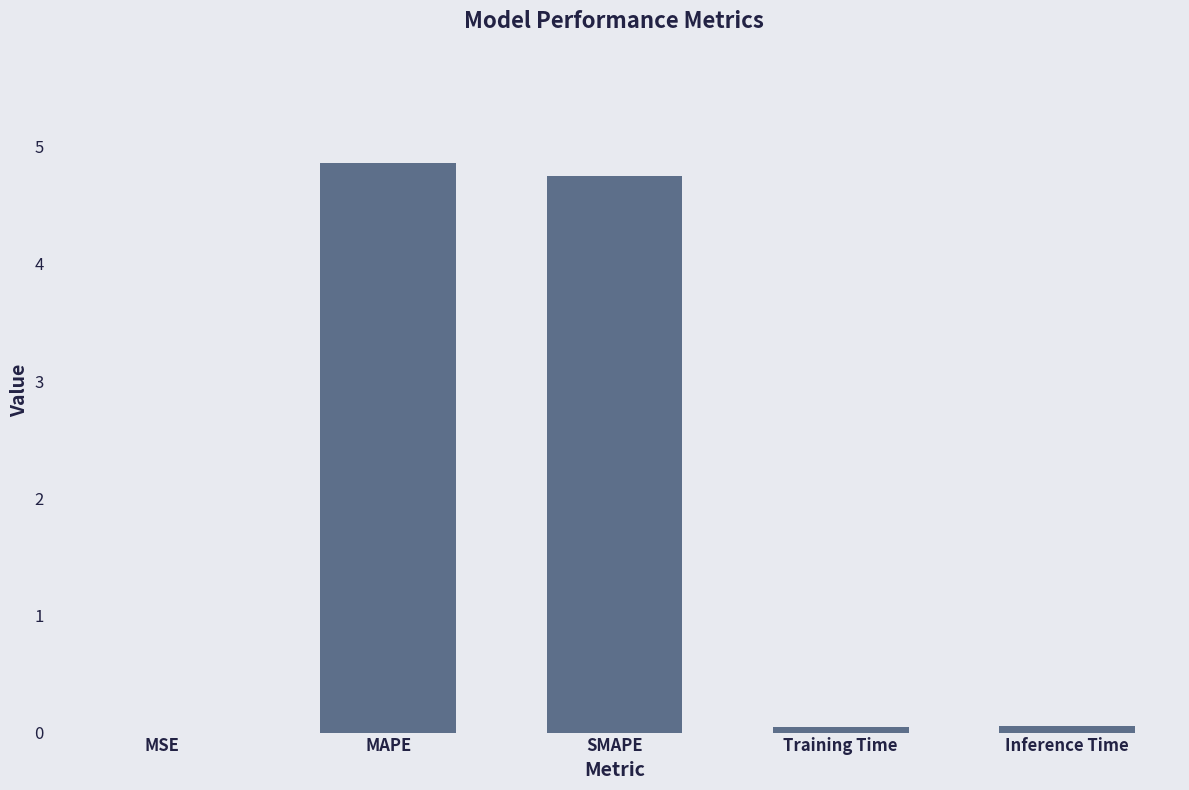

True or false: the data shows 4.7 at SMAPE.

True